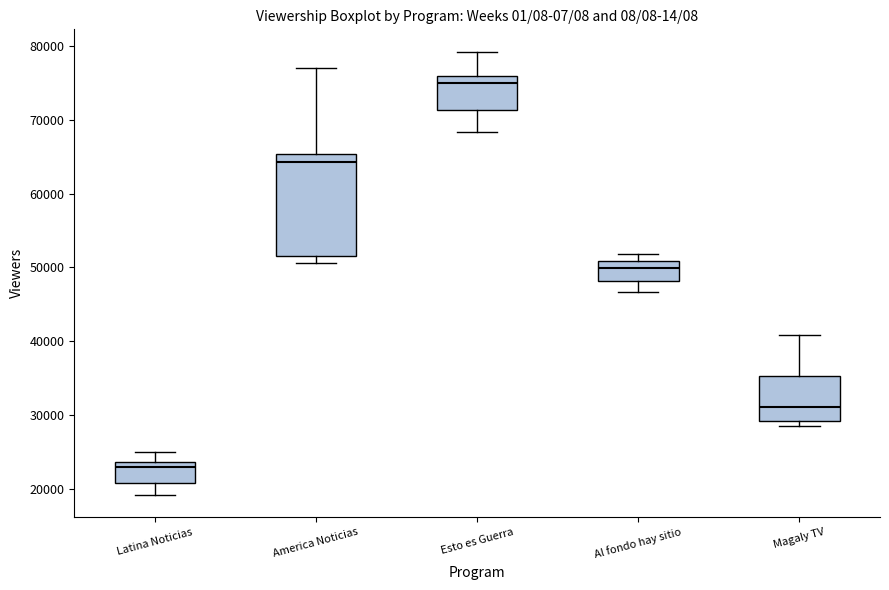

Where does the median line of the box for Magaly TV sit on the y-axis? The values are not printed on the chart, so give them approximately, as read against the axis.

31000